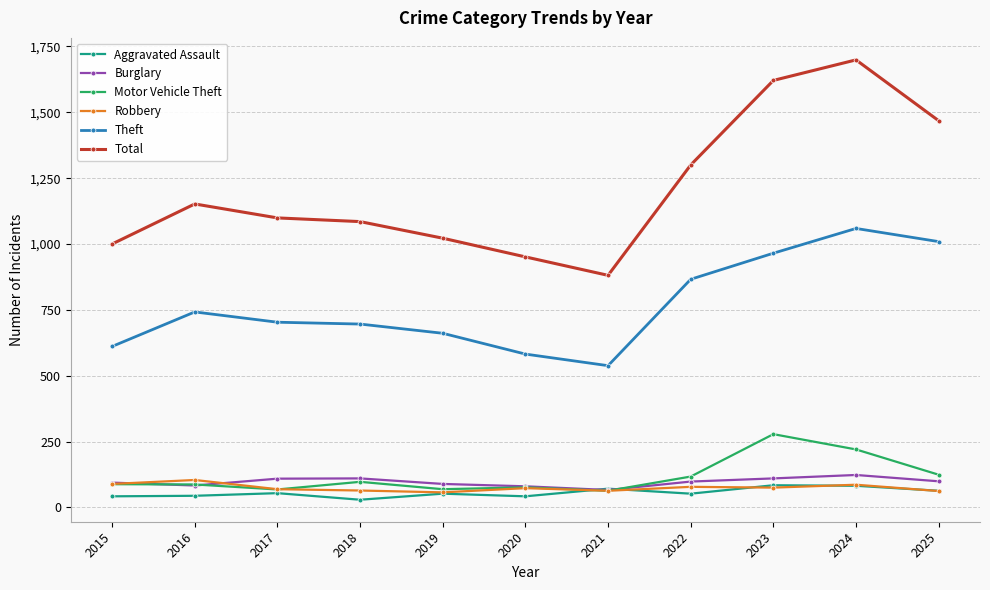

How many series are shown in this chart?

6